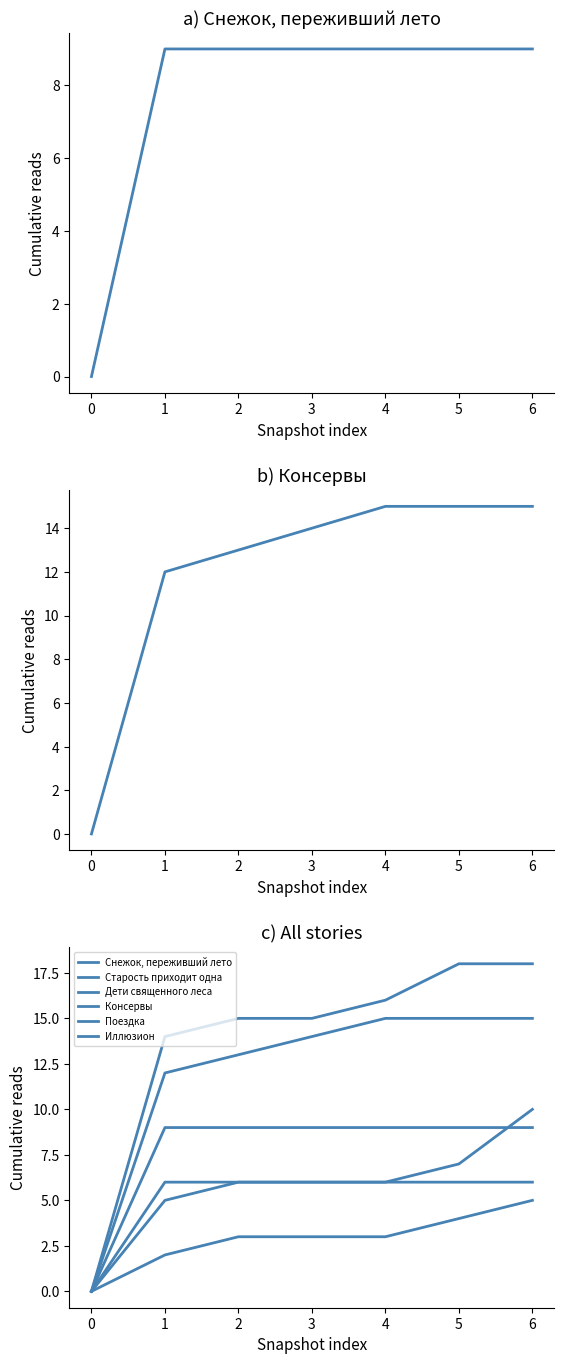

At how many categories does at least one series exceed 13?

6